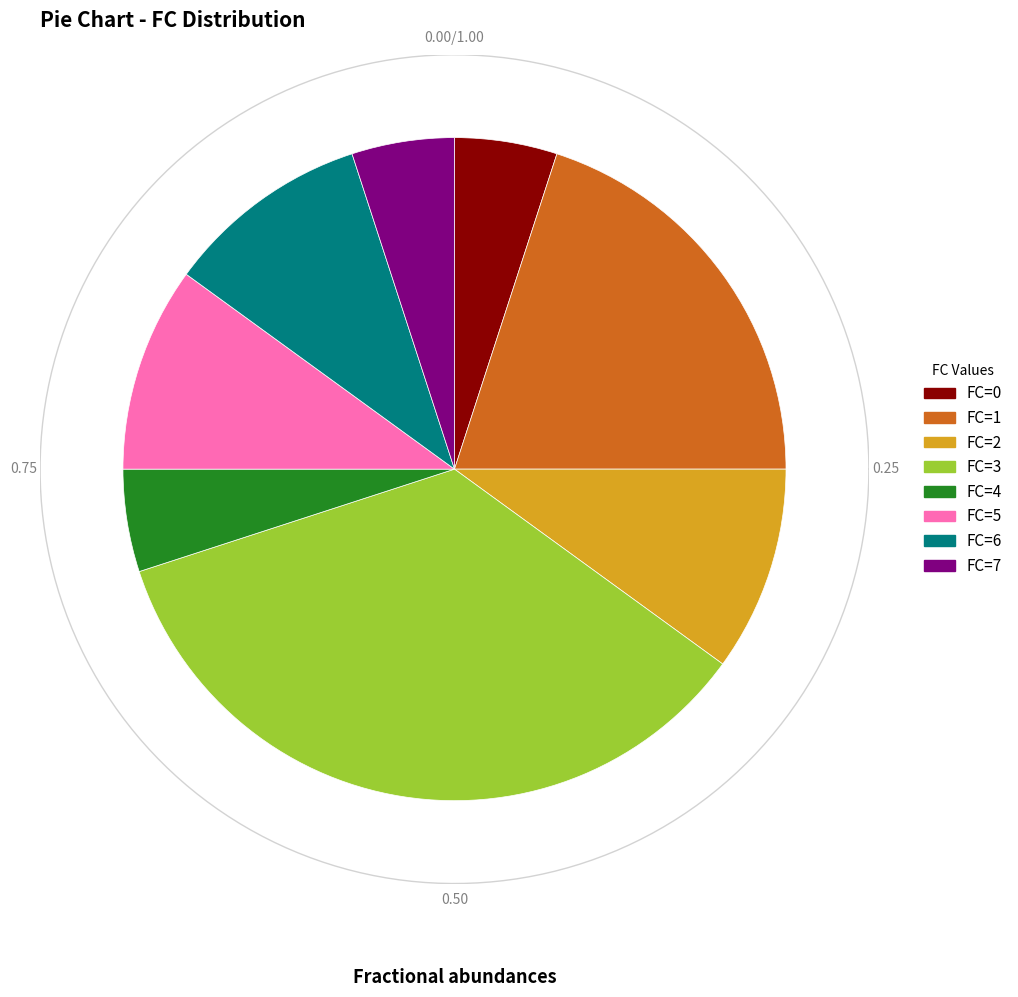

Is there a majority slice in this chart?

No